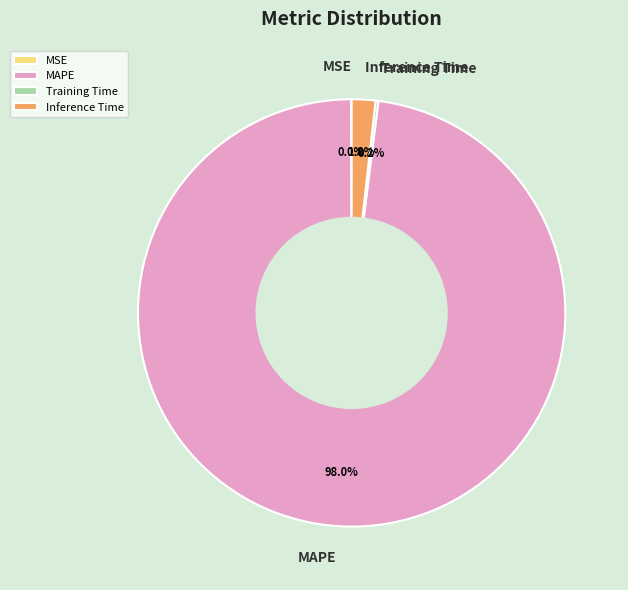

Which slice is the largest?

MAPE